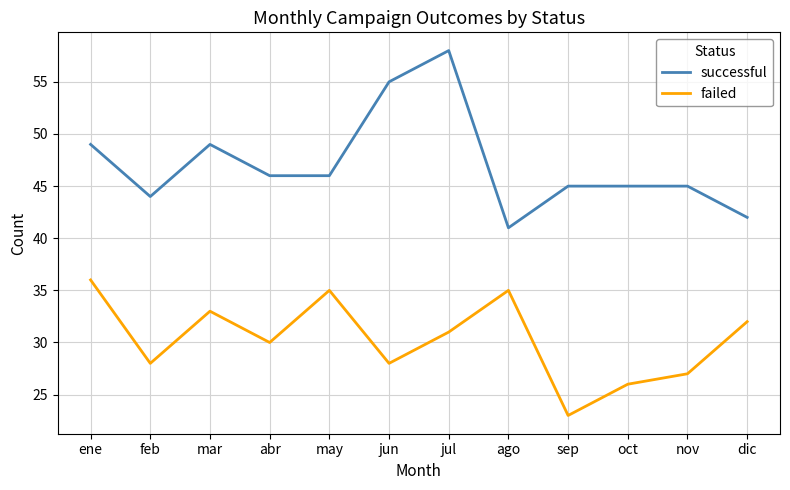

Which series has the largest total across all categories?

successful